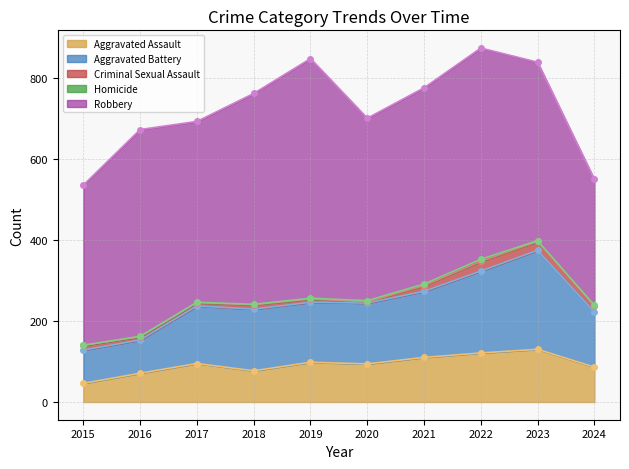

Which series changed the most between 2021 and 2023?

Aggravated Battery